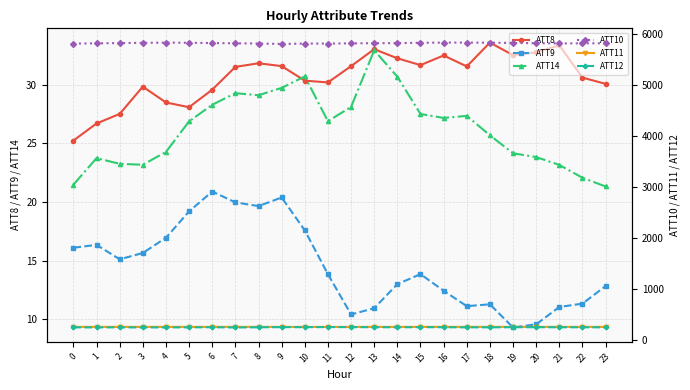

Reading left to right, extract all data points from this chart.

ATT8: 0=25.2	1=26.7	2=27.5	3=29.8	4=28.5	5=28.1	6=29.6	7=31.5	8=31.8	9=31.6	10=30.3	11=30.2	12=31.6	13=33.0	14=32.2	15=31.6	16=32.5	17=31.5	18=33.6	19=32.5	20=32.7	21=33.3	22=30.6	23=30.1
ATT9: 0=16.1	1=16.3	2=15.1	3=15.7	4=16.9	5=19.2	6=20.9	7=20.0	8=19.6	9=20.4	10=17.6	11=13.8	12=10.4	13=11.0	14=13.0	15=13.9	16=12.4	17=11.1	18=11.3	19=9.3	20=9.6	21=11.1	22=11.3	23=12.8
ATT14: 0=21.5	1=23.7	2=23.2	3=23.2	4=24.3	5=26.9	6=28.3	7=29.3	8=29.1	9=29.7	10=30.7	11=26.9	12=28.1	13=32.9	14=30.7	15=27.5	16=27.2	17=27.3	18=25.7	19=24.1	20=23.8	21=23.2	22=22.1	23=21.3
ATT10: 0=5809.0	1=5814.4	2=5819.3	3=5823.7	4=5828.3	5=5825.0	6=5819.8	7=5814.4	8=5810.4	9=5802.2	10=5809.5	11=5810.1	12=5813.4	13=5817.3	14=5818.6	15=5825.5	16=5828.5	17=5829.1	18=5826.7	19=5821.0	20=5817.2	21=5812.3	22=5813.7	23=5815.8
ATT11: 0=259.7	1=260.0	2=259.9	3=259.8	4=260.5	5=259.8	6=259.8	7=260.0	8=260.0	9=259.6	10=259.1	11=259.2	12=259.3	13=259.9	14=259.8	15=259.6	16=259.9	17=260.0	18=260.1	19=259.9	20=260.0	21=259.8	22=259.9	23=259.9
ATT12: 0=250.7	1=250.2	2=251.4	3=249.3	4=250.6	5=251.2	6=253.2	7=248.5	8=252.1	9=255.0	10=254.7	11=256.9	12=255.4	13=254.1	14=252.3	15=254.6	16=253.3	17=250.9	18=251.9	19=253.2	20=253.9	21=252.8	22=252.4	23=251.4